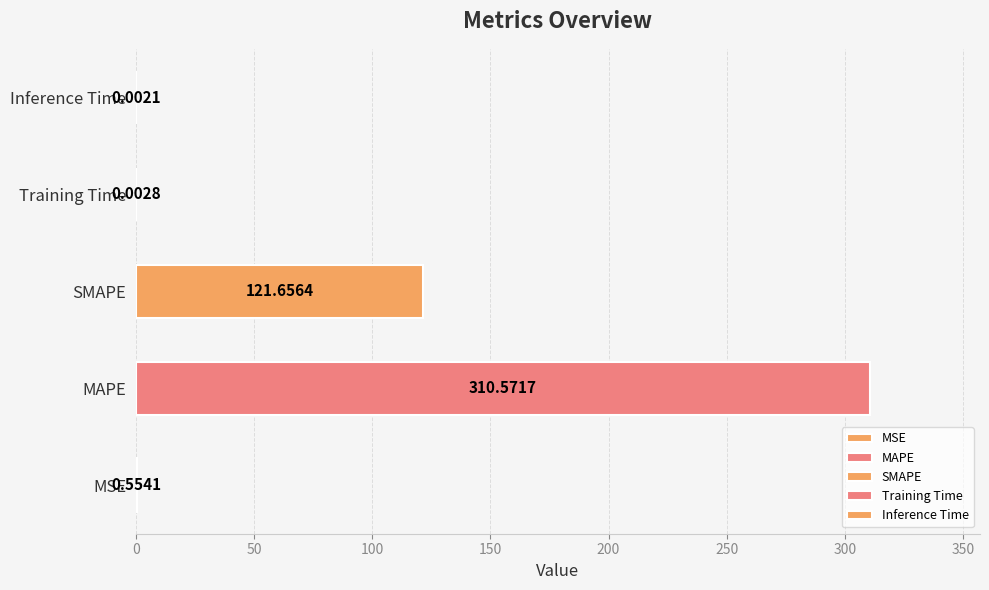

Which label corresponds to the smallest value in the chart?

Inference Time